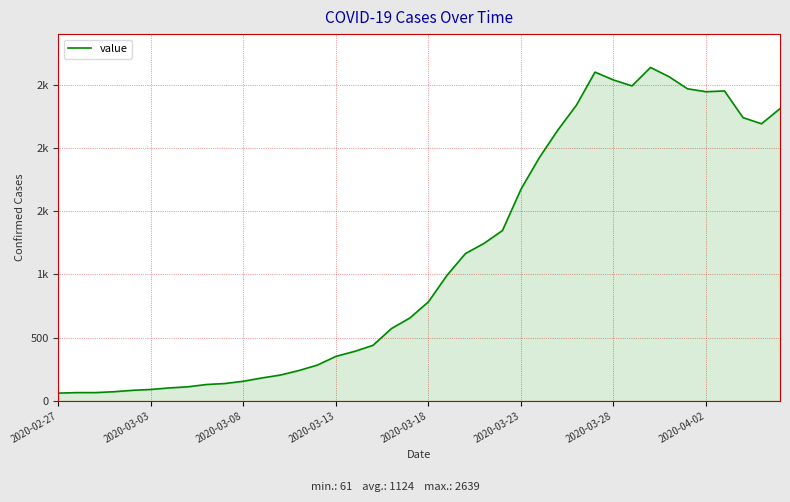

Is this an area chart (filled region under the line)?

Yes